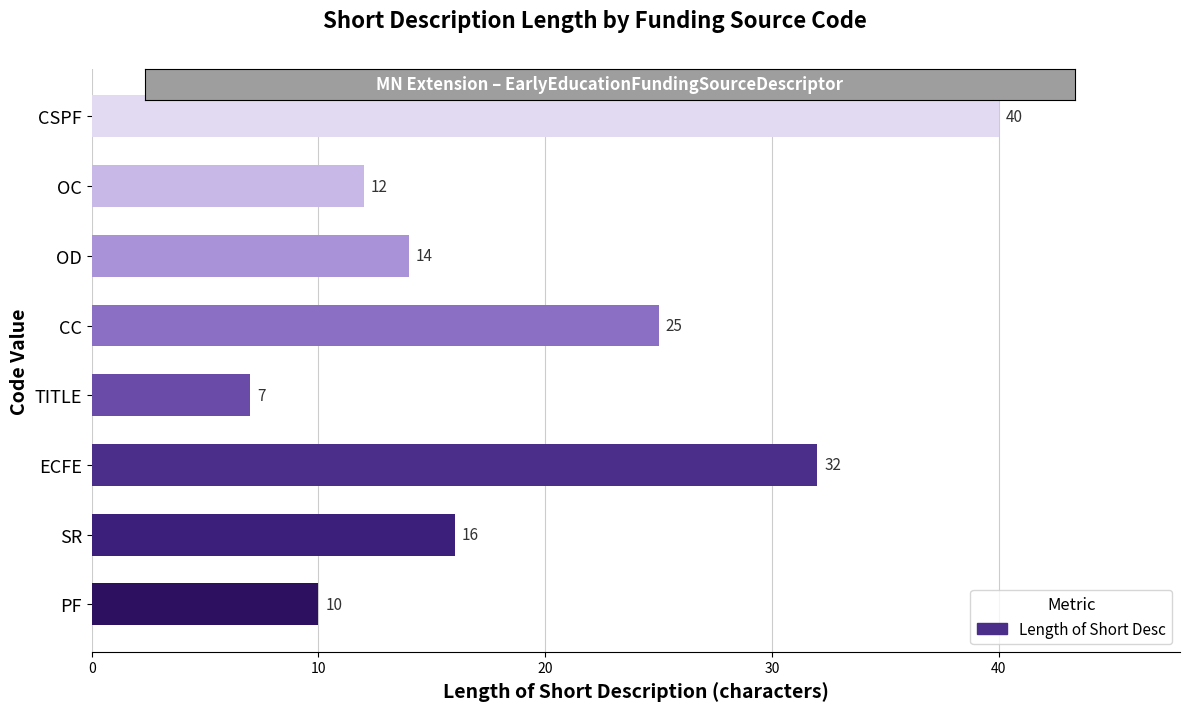

List the labels in order of value, smallest first.

TITLE, PF, OC, OD, SR, CC, ECFE, CSPF